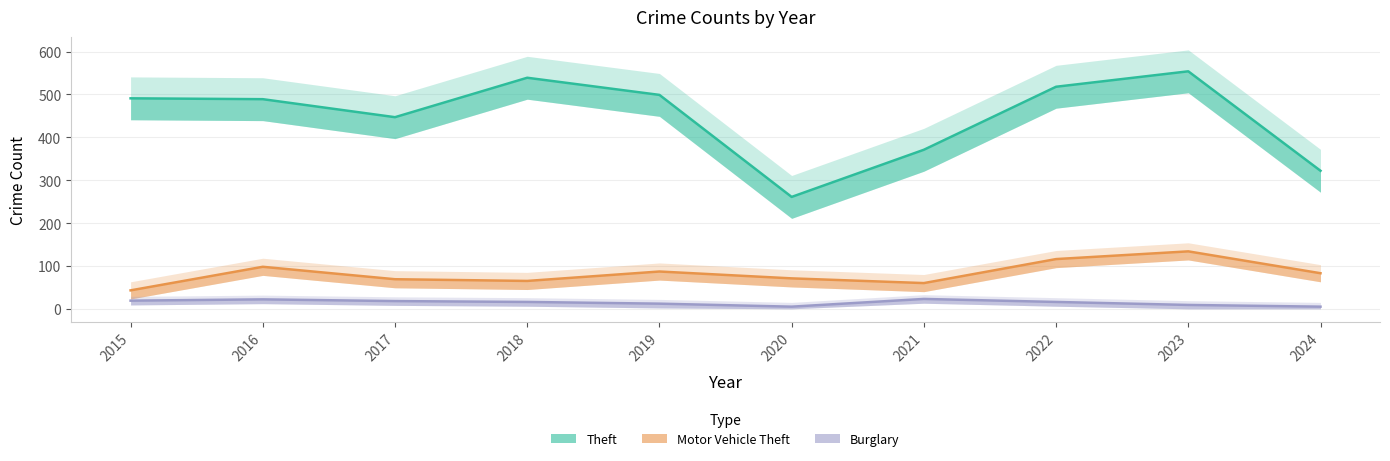

At which category does the chart reach its peak across all series?

2023